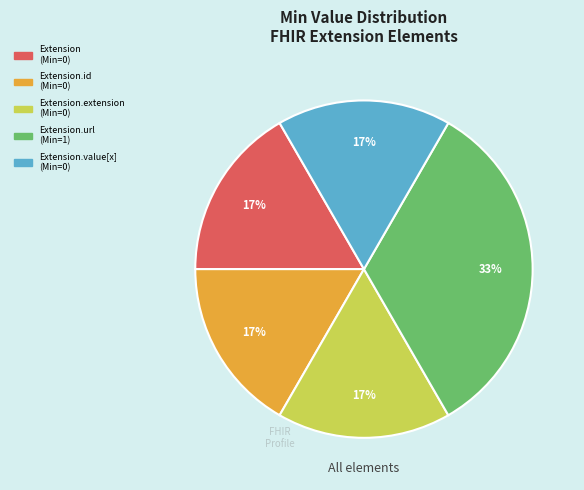

How many slices are in this pie chart?

5